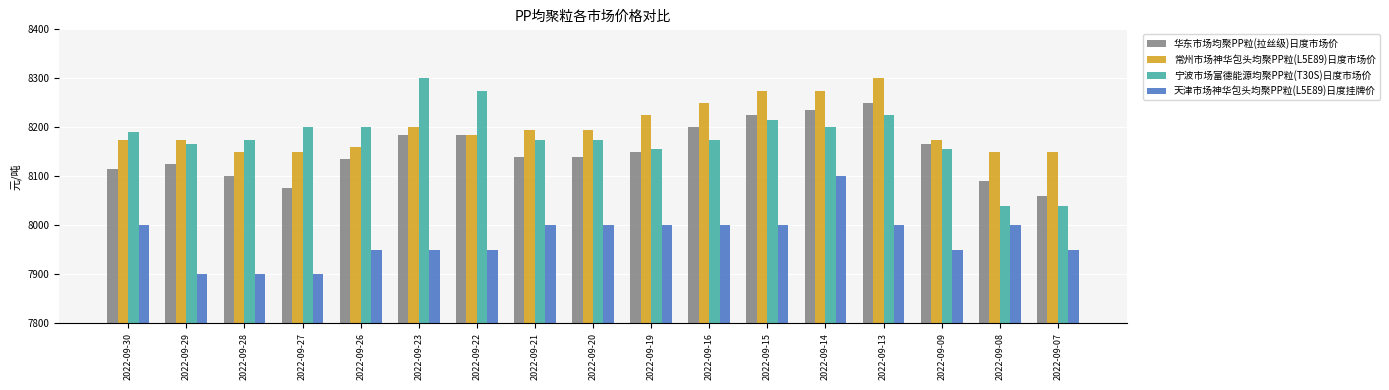

How many data points in 宁波市场富德能源均聚PP粒(T30S)日度市场价 are less than 8175?

5